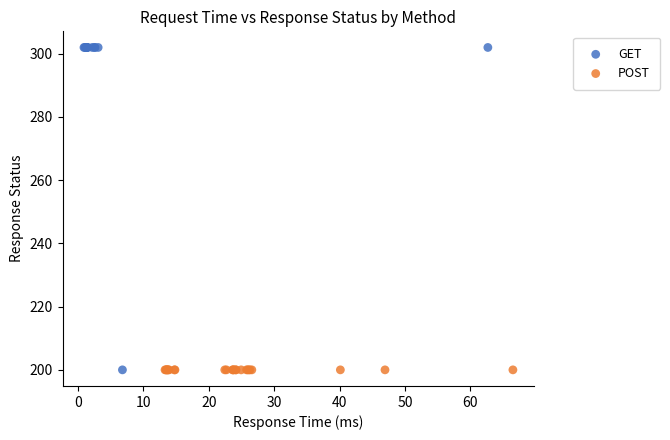

Which series contains the highest Y value?

GET